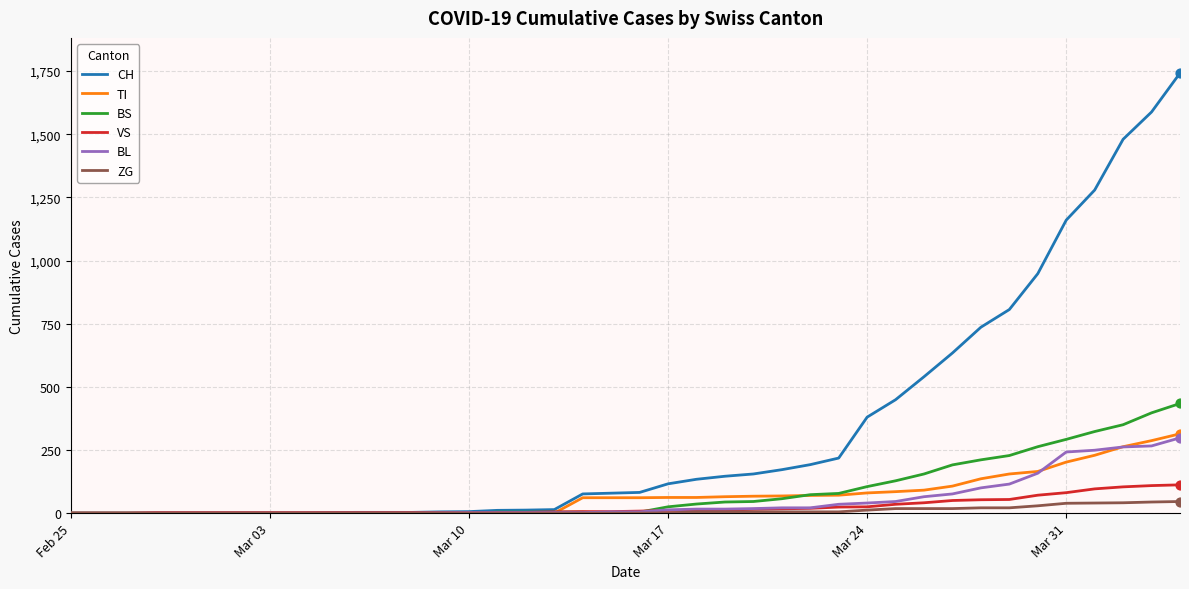

Which series has the largest total across all categories?

CH